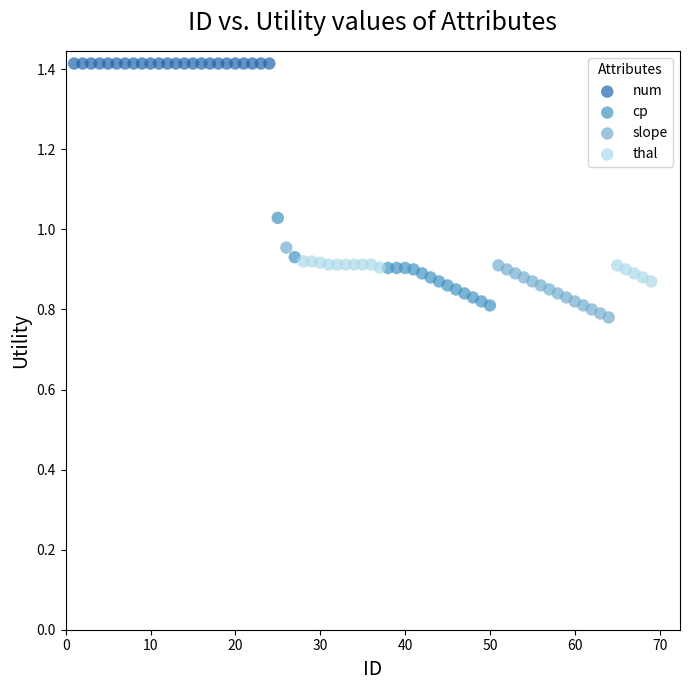

Which series reaches the minimum Y coordinate?

slope